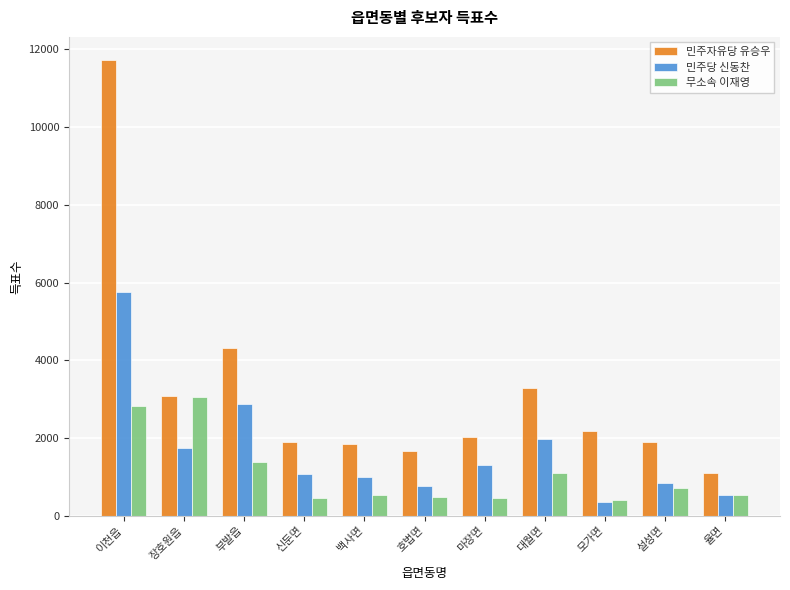

What is the difference between the maximum and minimum values in the 무소속 이재영 series?

2651